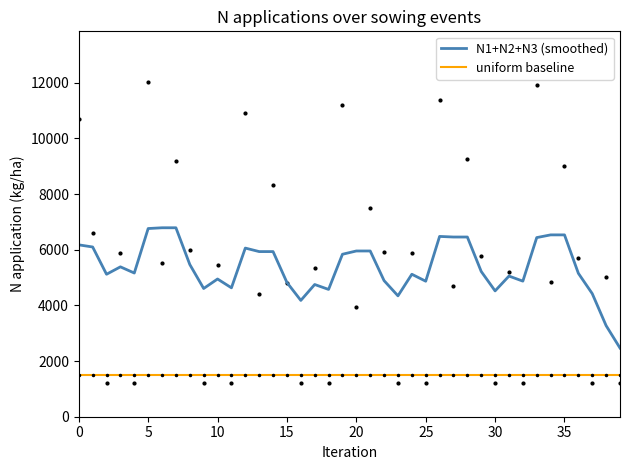

True or false: N1+N2+N3 (smoothed) and uniform baseline intersect in this chart.

False